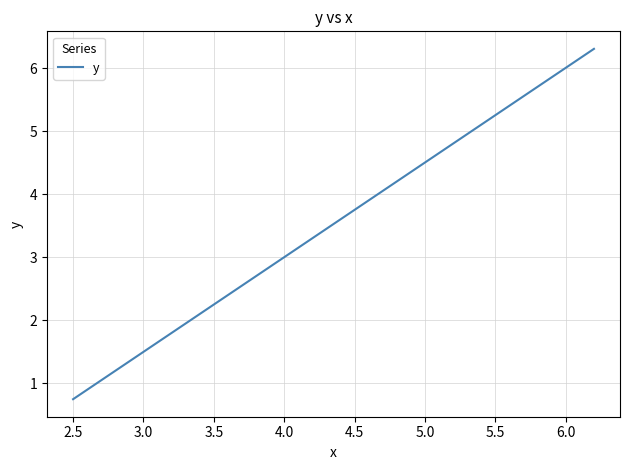

What is the smallest value displayed?

0.8